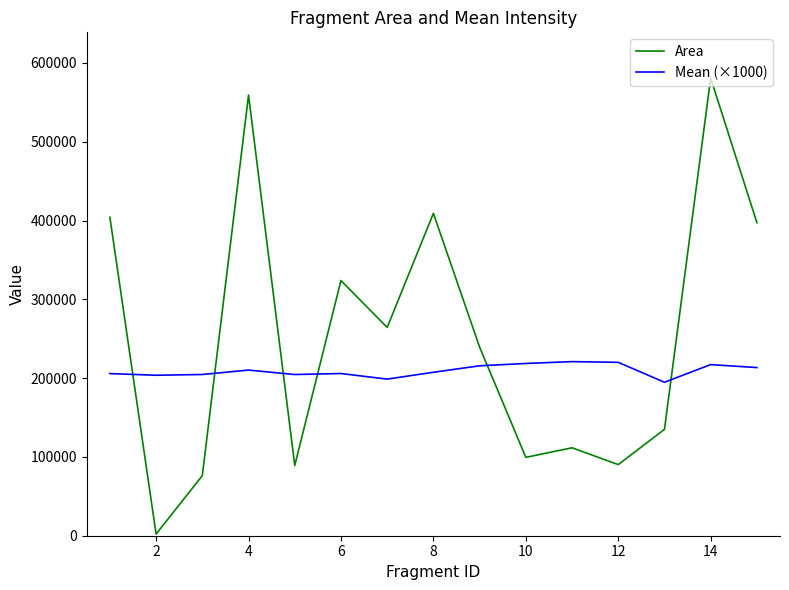

What is the minimum value for Mean (×1000)?

194777